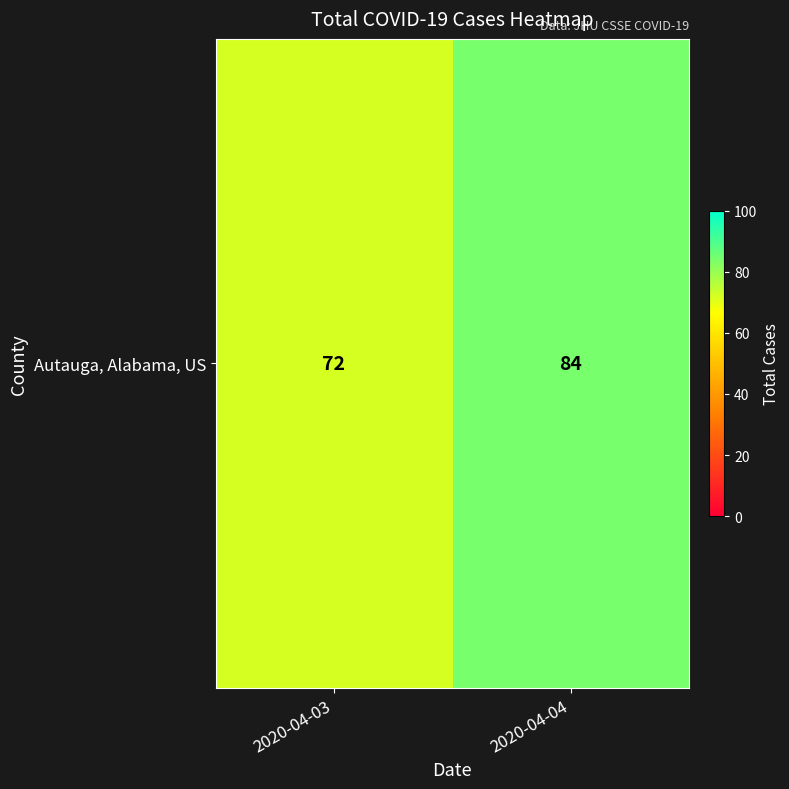

What is the sum of all values?

156